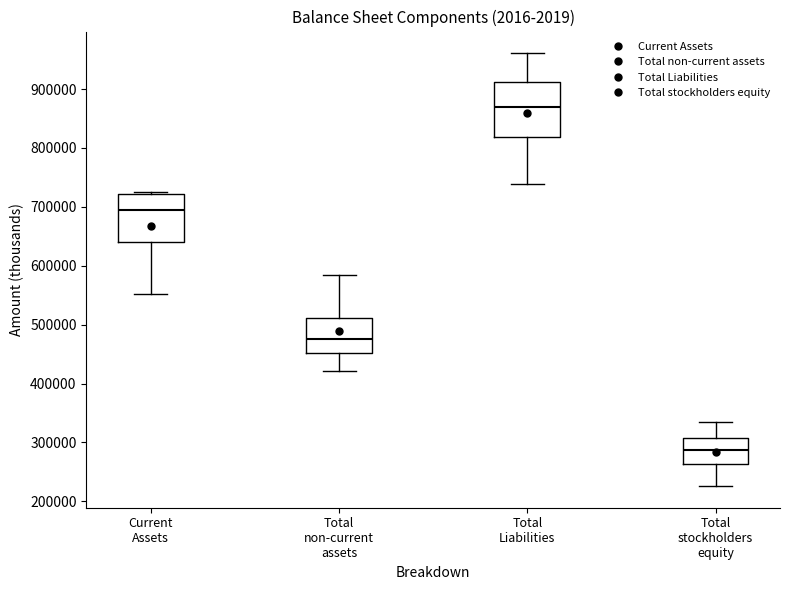

Reading left to right, read every box against the y-axis: the position of its median line, the range the box covers, and the ends of its whiskers. The values are not printed on the chart, so give them approximately, as read against the axis.

Current Assets: median 700000, box 640000 to 720000, whiskers 550000 to 730000
Total non-current assets: median 480000, box 450000 to 510000, whiskers 420000 to 580000
Total Liabilities: median 870000, box 820000 to 910000, whiskers 740000 to 960000
Total stockholders equity: median 290000, box 260000 to 310000, whiskers 230000 to 340000